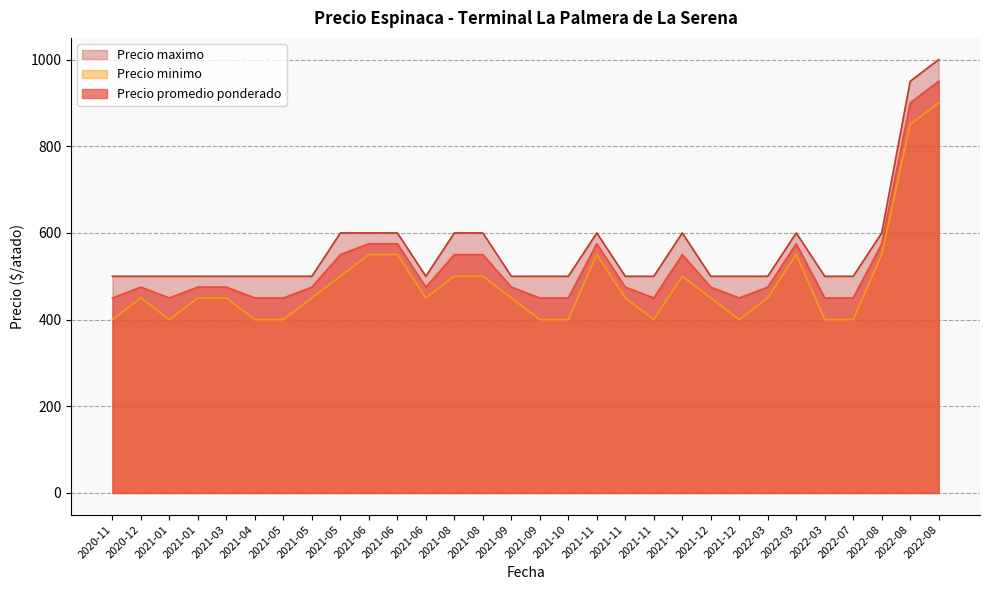

True or false: Precio maximo and Precio promedio ponderado cross at least once.

False